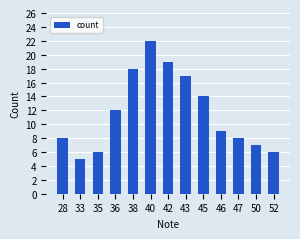

Reading right to left, transcribe all the data shown in this chart.

6	7	8	9	14	17	19	22	18	12	6	5	8